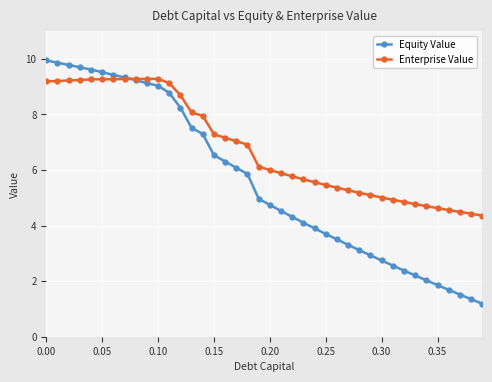

After their last crossing, which series has the higher values: Enterprise Value or Equity Value?

Enterprise Value